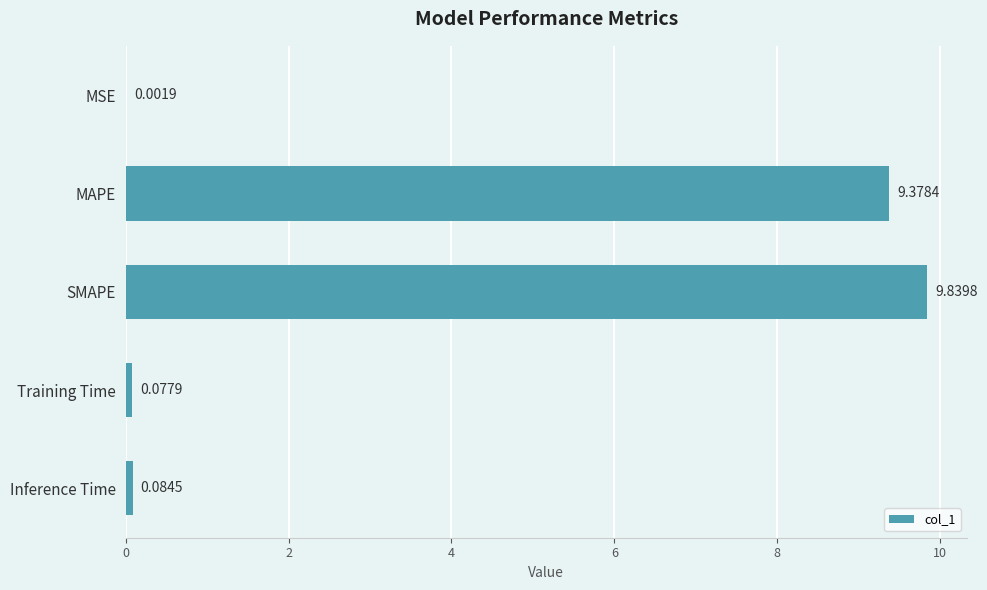

What is the sum of the values at MAPE and SMAPE?

19.2